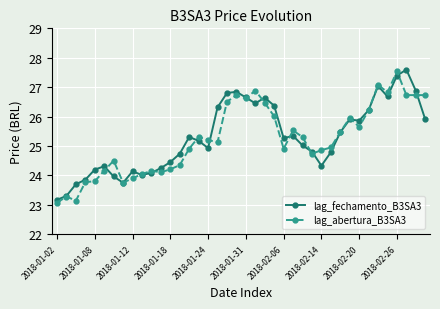

What is the value of the lag_fechamento_B3SA3 point at the 6th from the left?

24.3